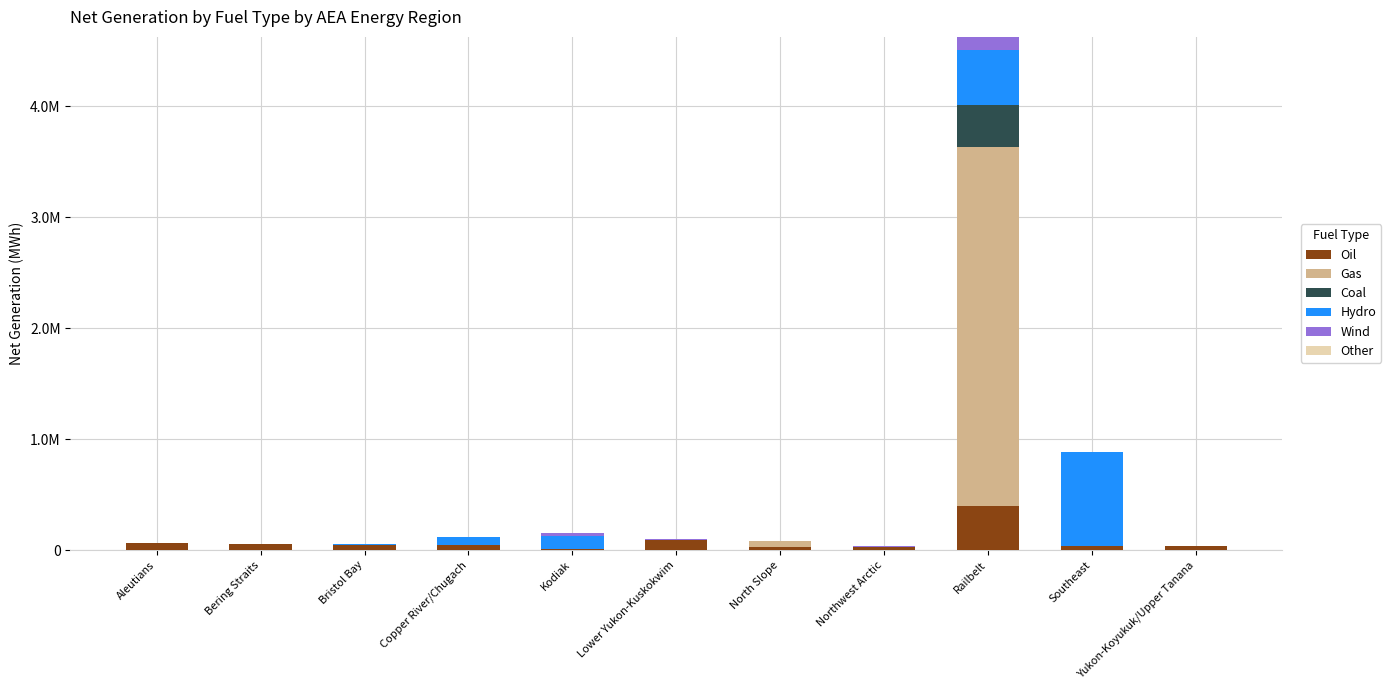

Rank the categories by Gas value from lowest to highest.

Aleutians, Bering Straits, Bristol Bay, Copper River/Chugach, Kodiak, Lower Yukon-Kuskokwim, Northwest Arctic, Southeast, Yukon-Koyukuk/Upper Tanana, North Slope, Railbelt